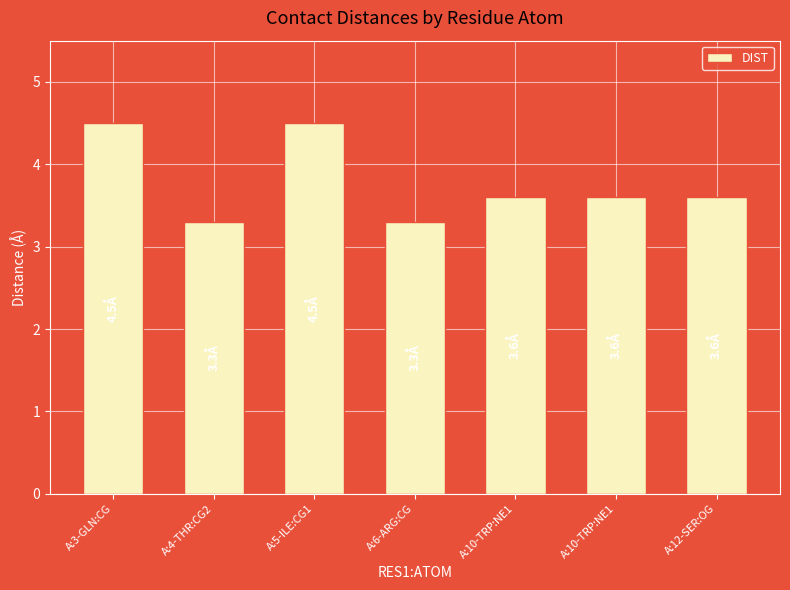

Does the chart contain any negative values?

No